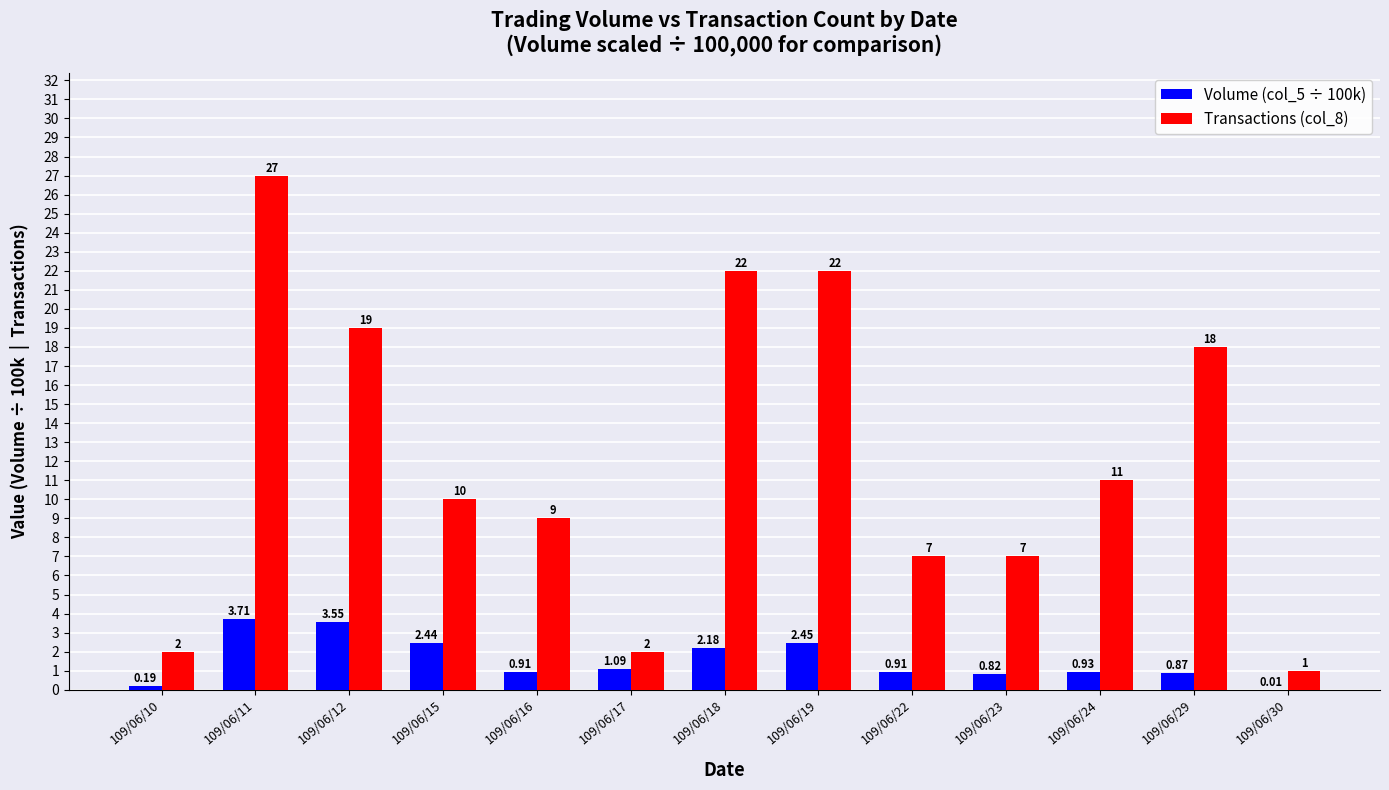

How many groups of bars are there?

13